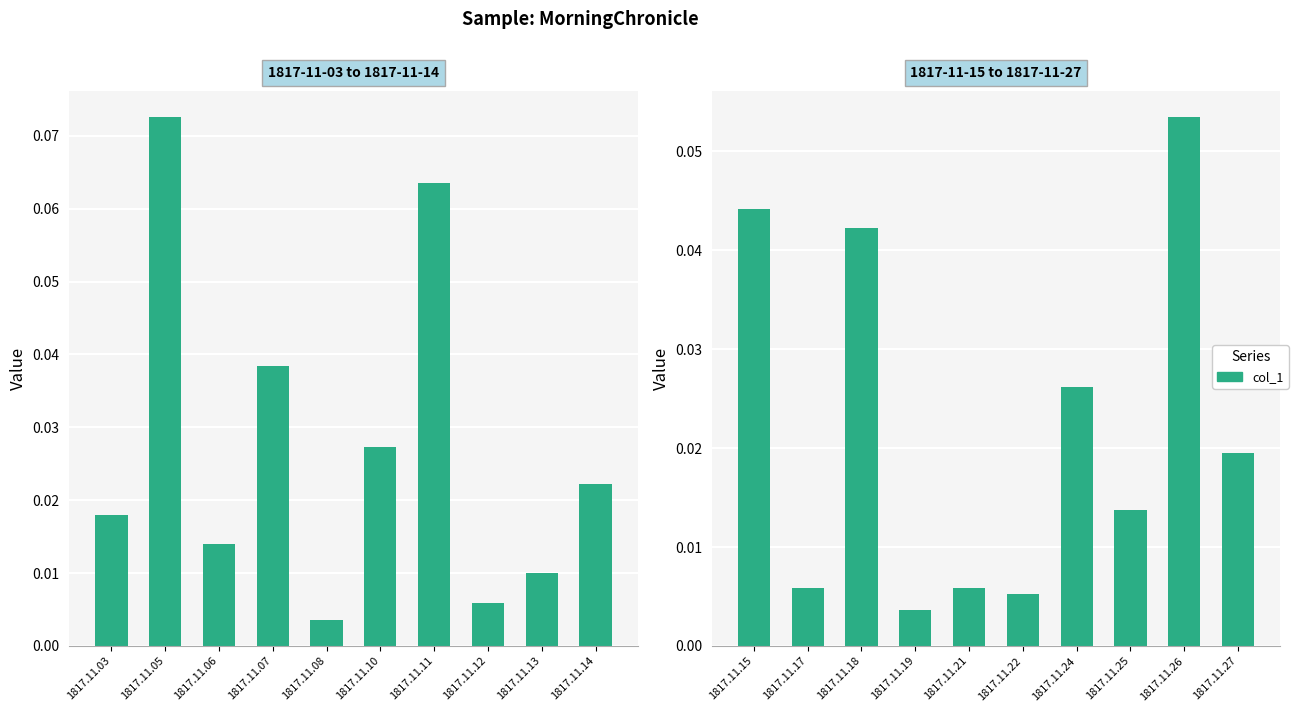

What is the maximum value shown in the chart?

0.1